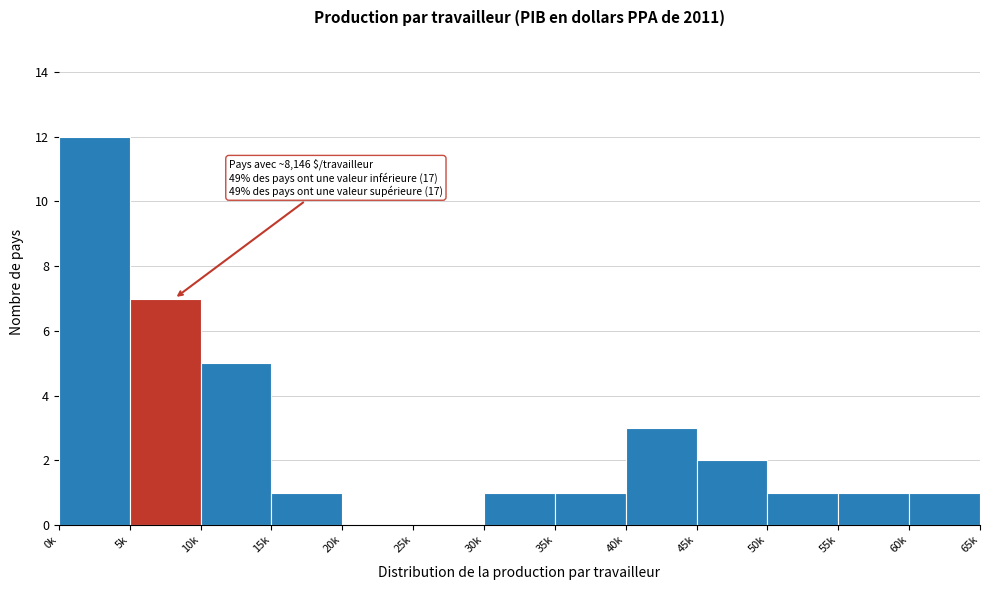

Reading right to left, transcribe all the data shown in this chart.

60k=1	55k=1	50k=1	45k=2	40k=3	35k=1	30k=1	25k=0	20k=0	15k=1	10k=5	5k=7	0k=12